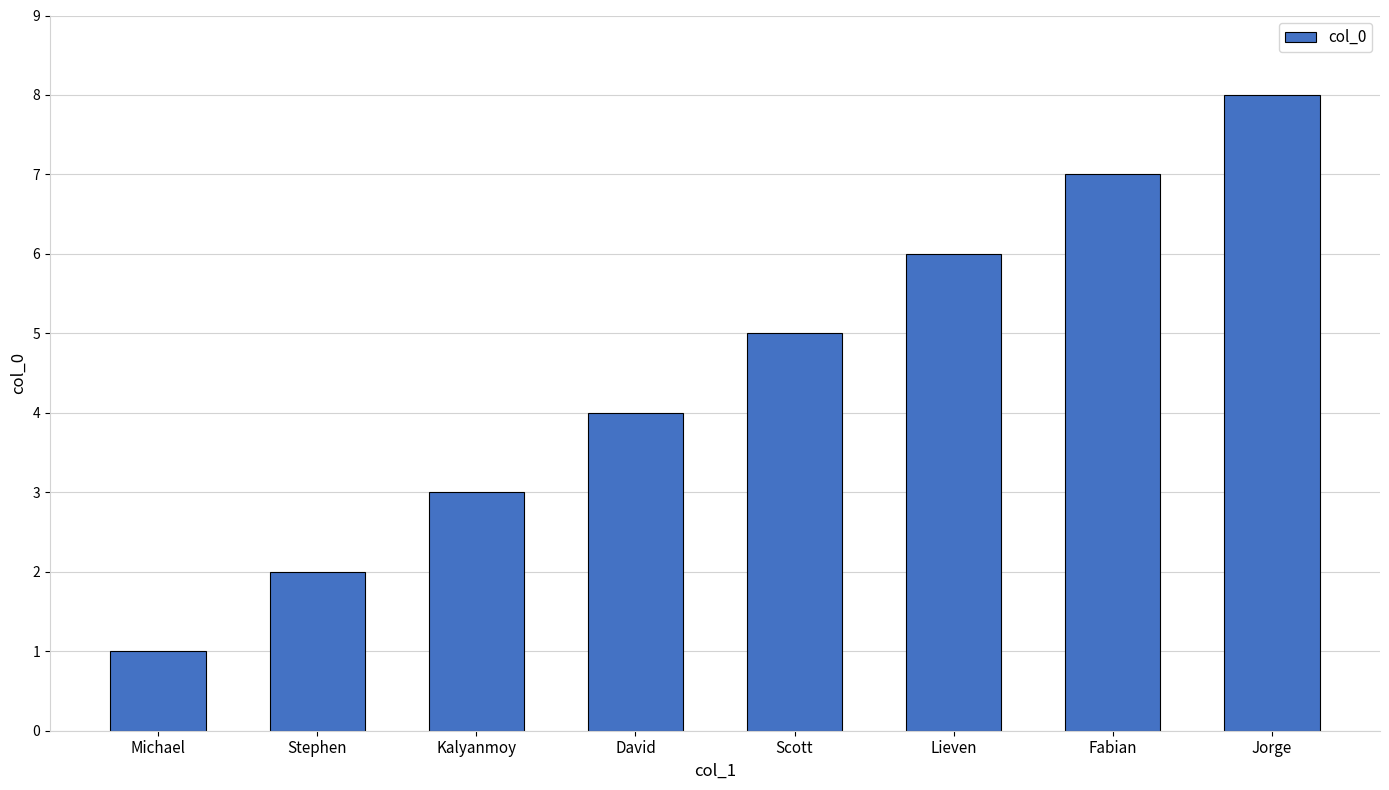

Reading left to right, what are all the values shown in this chart?

1	2	3	4	5	6	7	8